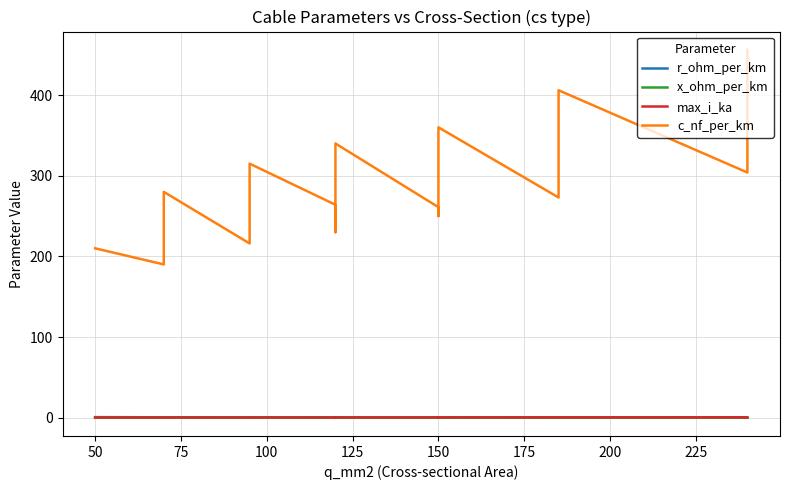

Does the chart have visible grid lines?

Yes